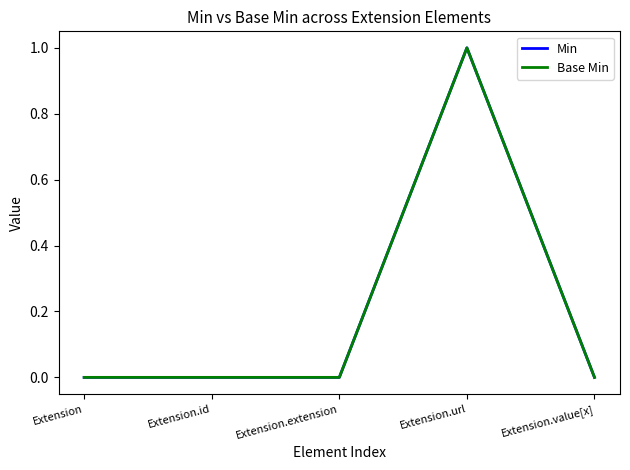

At which category does the chart reach its minimum across all series?

Extension